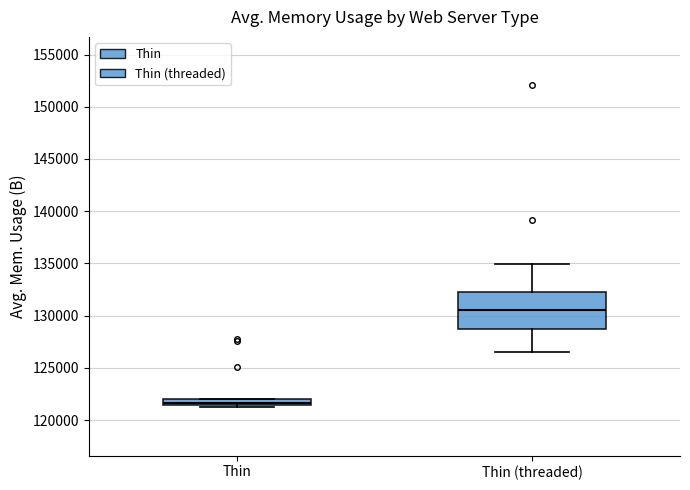

Which box has the highest median line?

Thin (threaded)